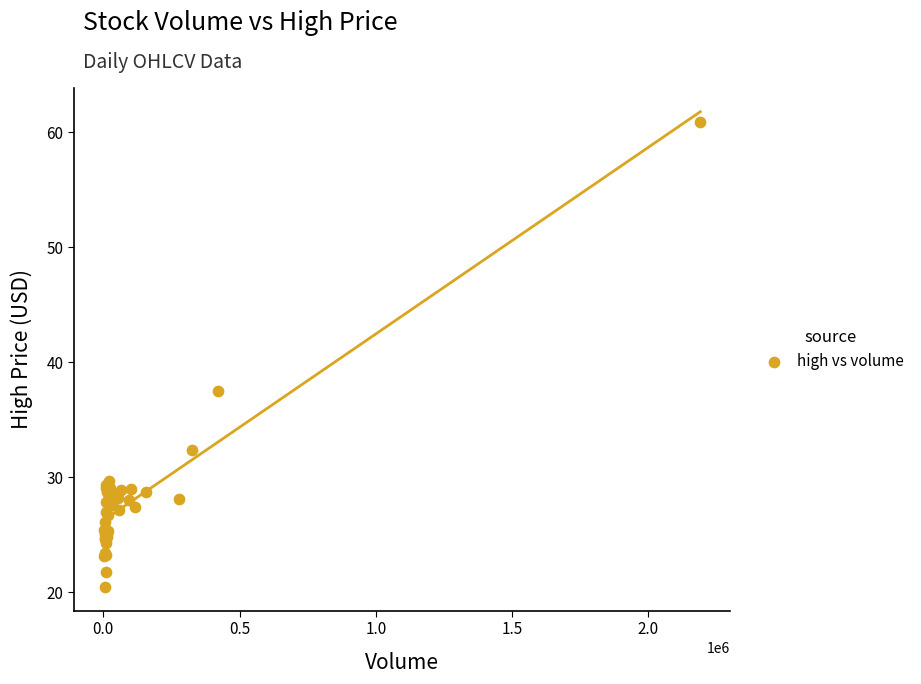

What Y value in the scatter plot is closest to 40?

37.5